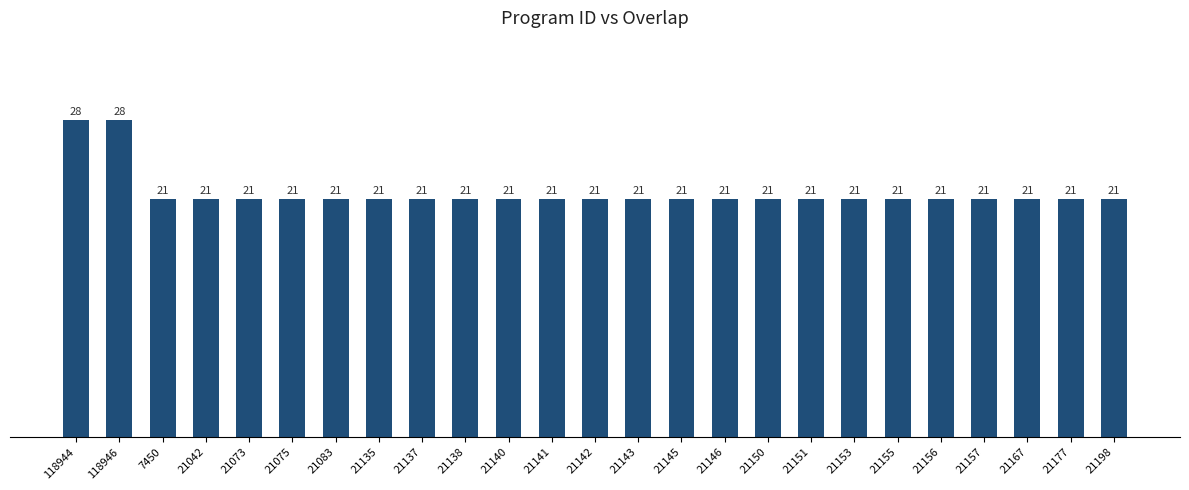

Which has a higher value, 118944 or 21075?

118944